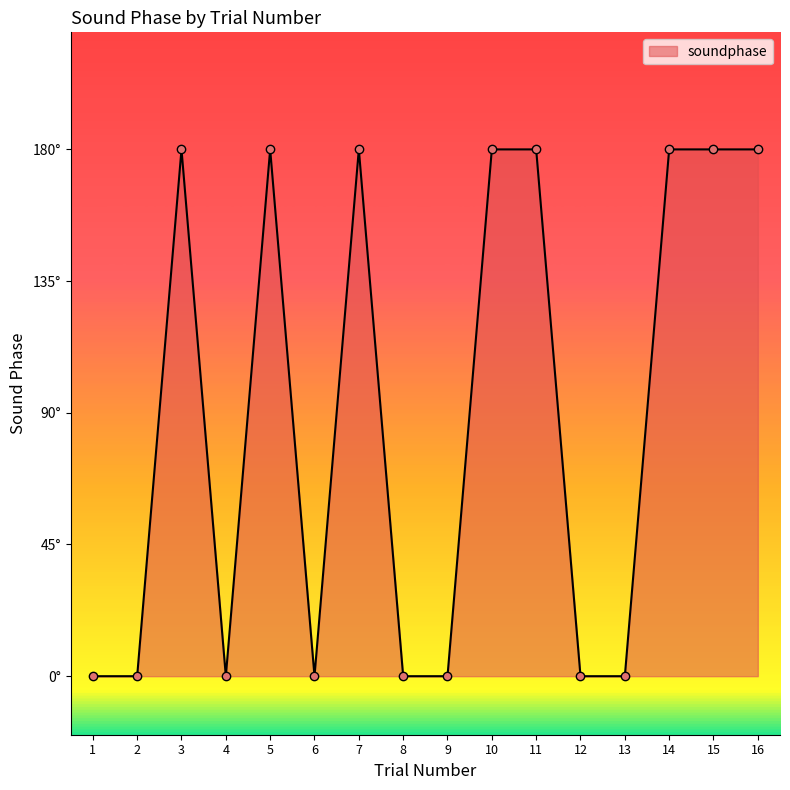

Which category has the lowest value across all series?

1